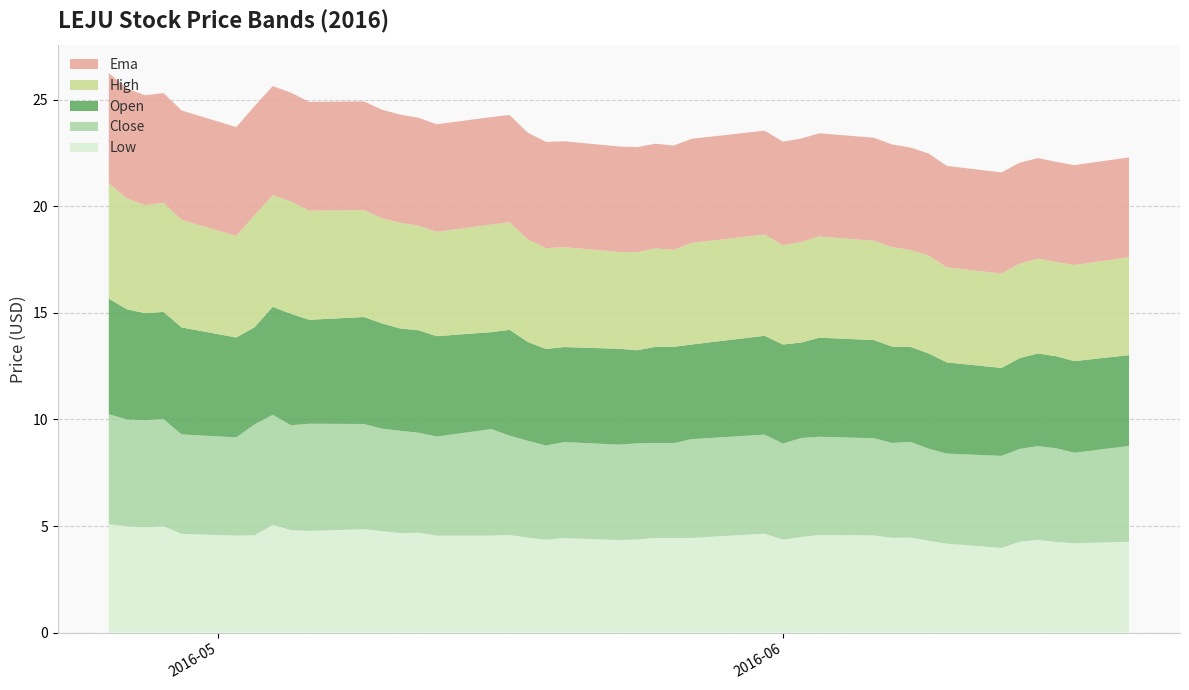

Reading left to right, list all the values displayed in this chart.

low: 2016-04-25=5.1	2016-04-26=5.0	2016-04-27=4.9	2016-04-28=5.0	2016-04-29=4.6	2016-05-02=4.5	2016-05-03=4.6	2016-05-04=5.0	2016-05-05=4.8	2016-05-06=4.8	2016-05-09=4.8	2016-05-10=4.8	2016-05-11=4.7	2016-05-12=4.7	2016-05-13=4.5	2016-05-16=4.5	2016-05-17=4.6	2016-05-18=4.5	2016-05-19=4.4	2016-05-20=4.4	2016-05-23=4.3	2016-05-24=4.4	2016-05-25=4.4	2016-05-26=4.4	2016-05-27=4.4	2016-05-31=4.6	2016-06-01=4.4	2016-06-02=4.5	2016-06-03=4.6	2016-06-06=4.6	2016-06-07=4.4	2016-06-08=4.5	2016-06-09=4.3	2016-06-10=4.2	2016-06-13=4.0	2016-06-14=4.3	2016-06-15=4.3	2016-06-16=4.2	2016-06-17=4.2	2016-06-20=4.3
close: 2016-04-25=5.2	2016-04-26=5.0	2016-04-27=5.0	2016-04-28=5.0	2016-04-29=4.7	2016-05-02=4.6	2016-05-03=5.2	2016-05-04=5.2	2016-05-05=4.9	2016-05-06=5.0	2016-05-09=4.9	2016-05-10=4.8	2016-05-11=4.8	2016-05-12=4.7	2016-05-13=4.7	2016-05-16=5.0	2016-05-17=4.7	2016-05-18=4.5	2016-05-19=4.4	2016-05-20=4.5	2016-05-23=4.5	2016-05-24=4.5	2016-05-25=4.5	2016-05-26=4.5	2016-05-27=4.6	2016-05-31=4.7	2016-06-01=4.5	2016-06-02=4.7	2016-06-03=4.6	2016-06-06=4.6	2016-06-07=4.5	2016-06-08=4.5	2016-06-09=4.3	2016-06-10=4.2	2016-06-13=4.3	2016-06-14=4.4	2016-06-15=4.4	2016-06-16=4.4	2016-06-17=4.2	2016-06-20=4.5
open: 2016-04-25=5.4	2016-04-26=5.2	2016-04-27=5.0	2016-04-28=5.0	2016-04-29=5.0	2016-05-02=4.7	2016-05-03=4.6	2016-05-04=5.1	2016-05-05=5.2	2016-05-06=4.9	2016-05-09=5.0	2016-05-10=4.9	2016-05-11=4.8	2016-05-12=4.8	2016-05-13=4.7	2016-05-16=4.5	2016-05-17=5.0	2016-05-18=4.6	2016-05-19=4.5	2016-05-20=4.5	2016-05-23=4.5	2016-05-24=4.4	2016-05-25=4.5	2016-05-26=4.5	2016-05-27=4.4	2016-05-31=4.6	2016-06-01=4.7	2016-06-02=4.5	2016-06-03=4.7	2016-06-06=4.6	2016-06-07=4.5	2016-06-08=4.5	2016-06-09=4.5	2016-06-10=4.3	2016-06-13=4.1	2016-06-14=4.3	2016-06-15=4.3	2016-06-16=4.3	2016-06-17=4.3	2016-06-20=4.3
high: 2016-04-25=5.4	2016-04-26=5.2	2016-04-27=5.1	2016-04-28=5.1	2016-04-29=5.0	2016-05-02=4.8	2016-05-03=5.3	2016-05-04=5.2	2016-05-05=5.3	2016-05-06=5.1	2016-05-09=5.0	2016-05-10=4.9	2016-05-11=5.0	2016-05-12=4.9	2016-05-13=4.9	2016-05-16=5.0	2016-05-17=5.0	2016-05-18=4.8	2016-05-19=4.7	2016-05-20=4.7	2016-05-23=4.5	2016-05-24=4.6	2016-05-25=4.6	2016-05-26=4.5	2016-05-27=4.8	2016-05-31=4.8	2016-06-01=4.7	2016-06-02=4.7	2016-06-03=4.8	2016-06-06=4.7	2016-06-07=4.7	2016-06-08=4.5	2016-06-09=4.6	2016-06-10=4.5	2016-06-13=4.4	2016-06-14=4.4	2016-06-15=4.5	2016-06-16=4.4	2016-06-17=4.5	2016-06-20=4.6
ema: 2016-04-25=5.2	2016-04-26=5.2	2016-04-27=5.2	2016-04-28=5.2	2016-04-29=5.1	2016-05-02=5.1	2016-05-03=5.1	2016-05-04=5.1	2016-05-05=5.1	2016-05-06=5.1	2016-05-09=5.1	2016-05-10=5.1	2016-05-11=5.1	2016-05-12=5.1	2016-05-13=5.0	2016-05-16=5.0	2016-05-17=5.0	2016-05-18=5.0	2016-05-19=5.0	2016-05-20=5.0	2016-05-23=5.0	2016-05-24=4.9	2016-05-25=4.9	2016-05-26=4.9	2016-05-27=4.9	2016-05-31=4.9	2016-06-01=4.9	2016-06-02=4.9	2016-06-03=4.8	2016-06-06=4.8	2016-06-07=4.8	2016-06-08=4.8	2016-06-09=4.8	2016-06-10=4.8	2016-06-13=4.7	2016-06-14=4.7	2016-06-15=4.7	2016-06-16=4.7	2016-06-17=4.7	2016-06-20=4.7